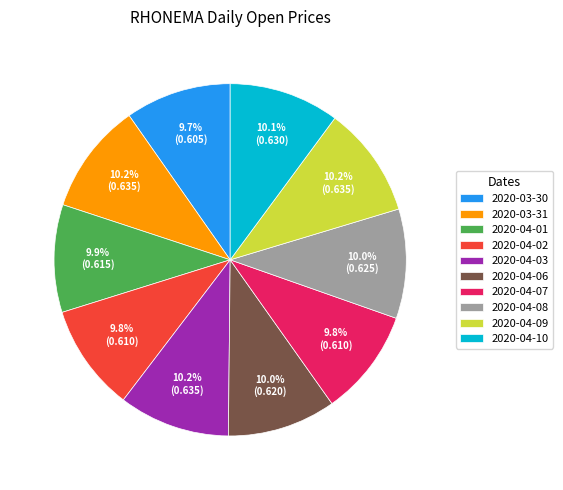

Does 2020-04-01 account for over 50% of the chart?

No